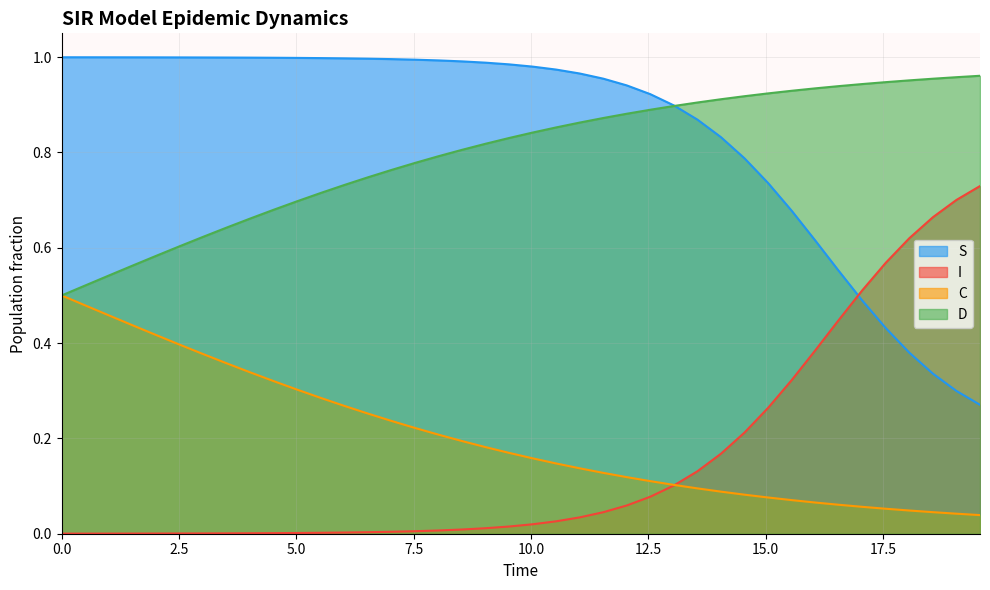

Which series has the widest spread of values?

S